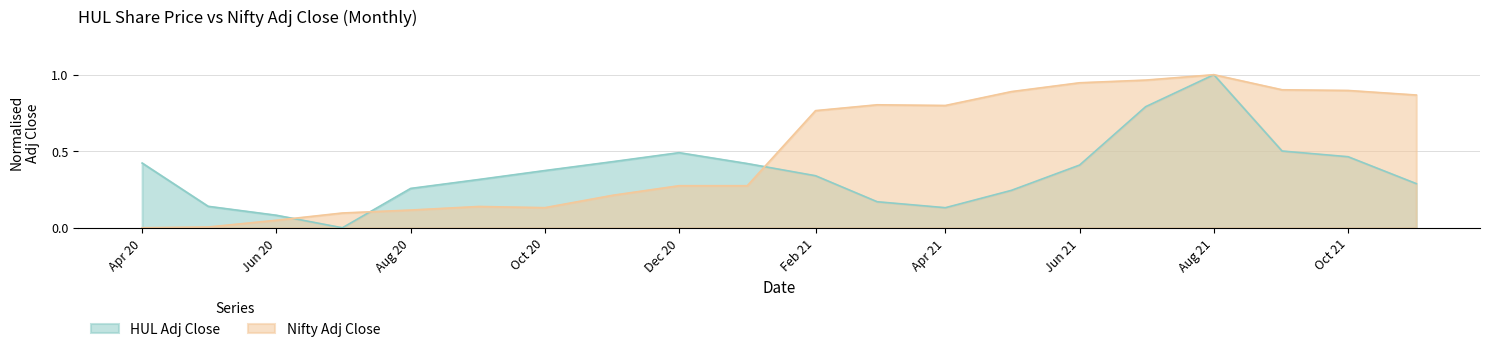

Between Aug 20 and Feb 21, which series saw the biggest shift?

Nifty Adj Close